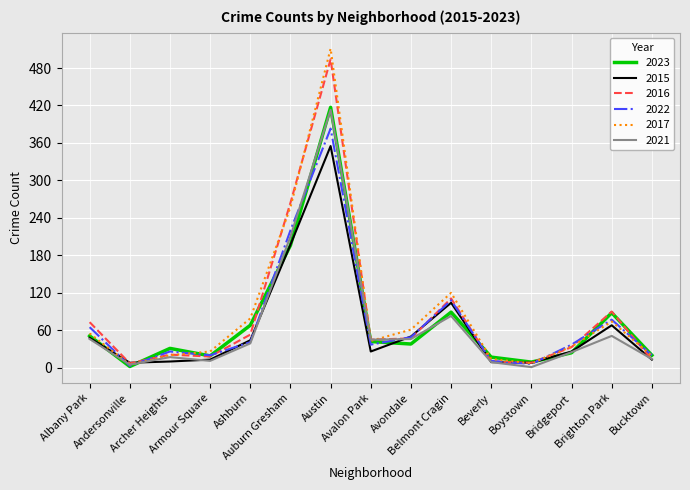

What is the maximum value shown in the chart?

511